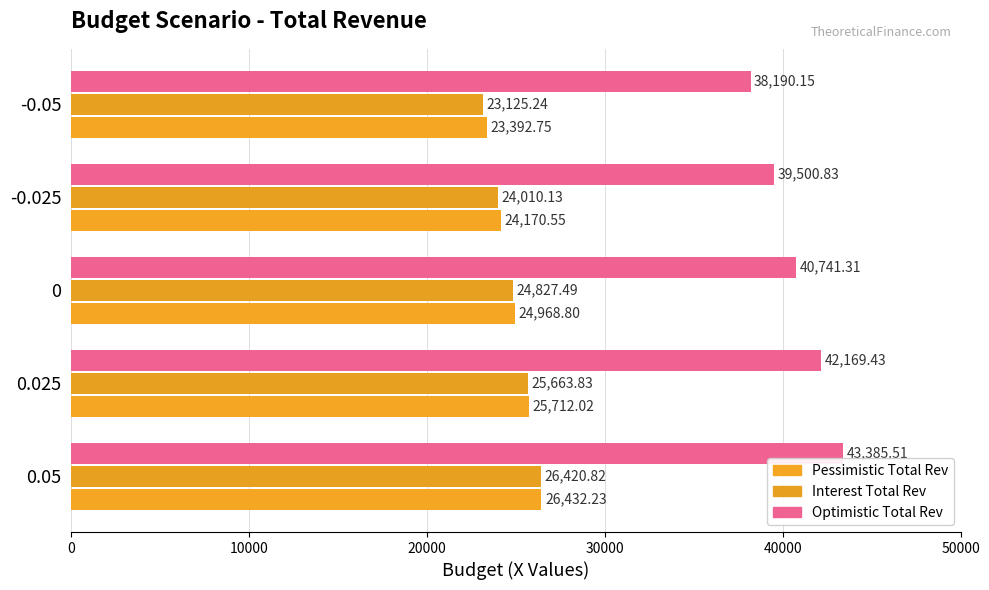

What is the value of the Optimistic Total Rev bar at the 4th from the left?

39500.8